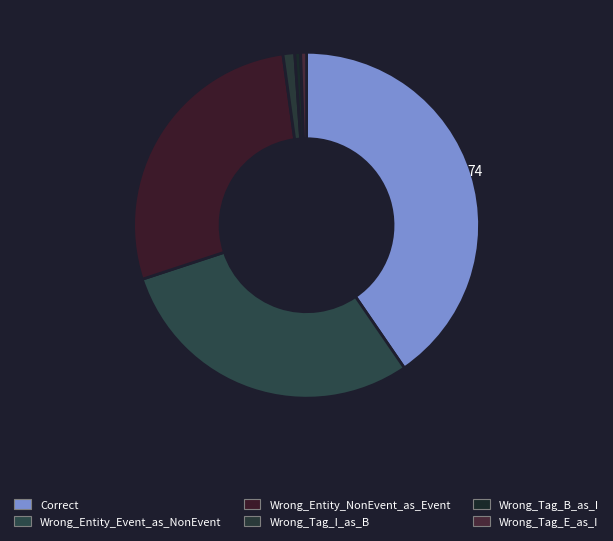

What percentage is the Wrong_Entity_Event_as_NonEvent slice, to the nearest percent?

30%